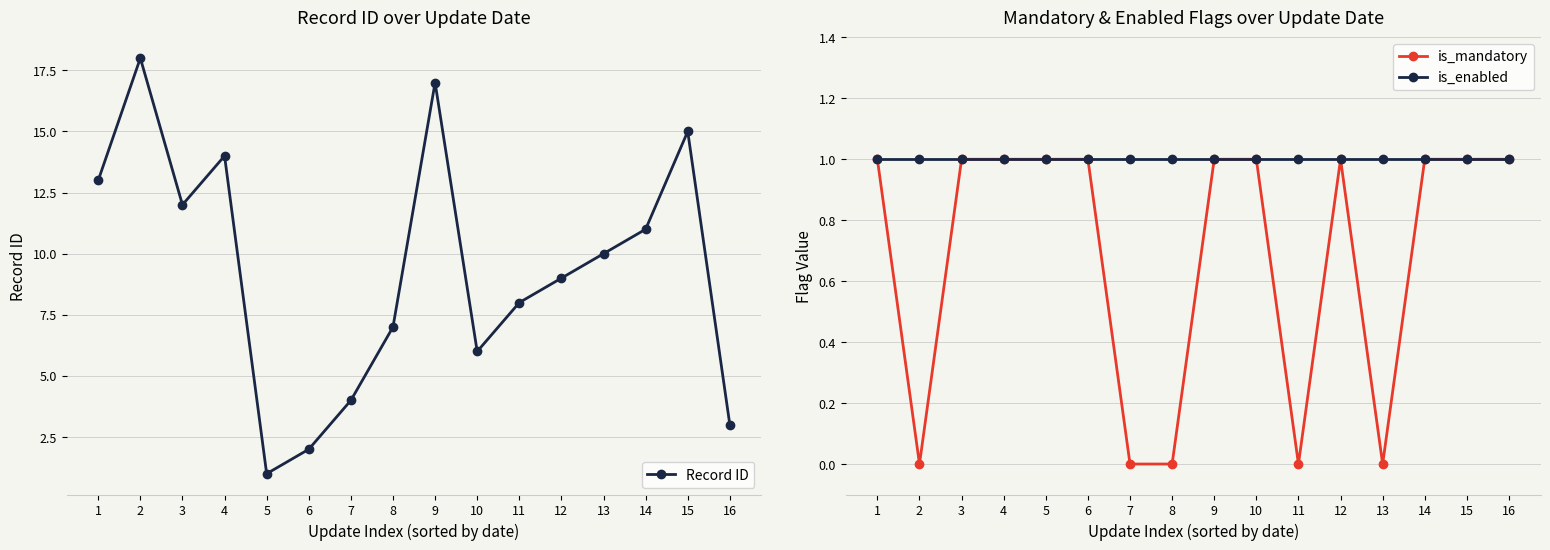

What is the spread (max minus min) of values at 6?

1